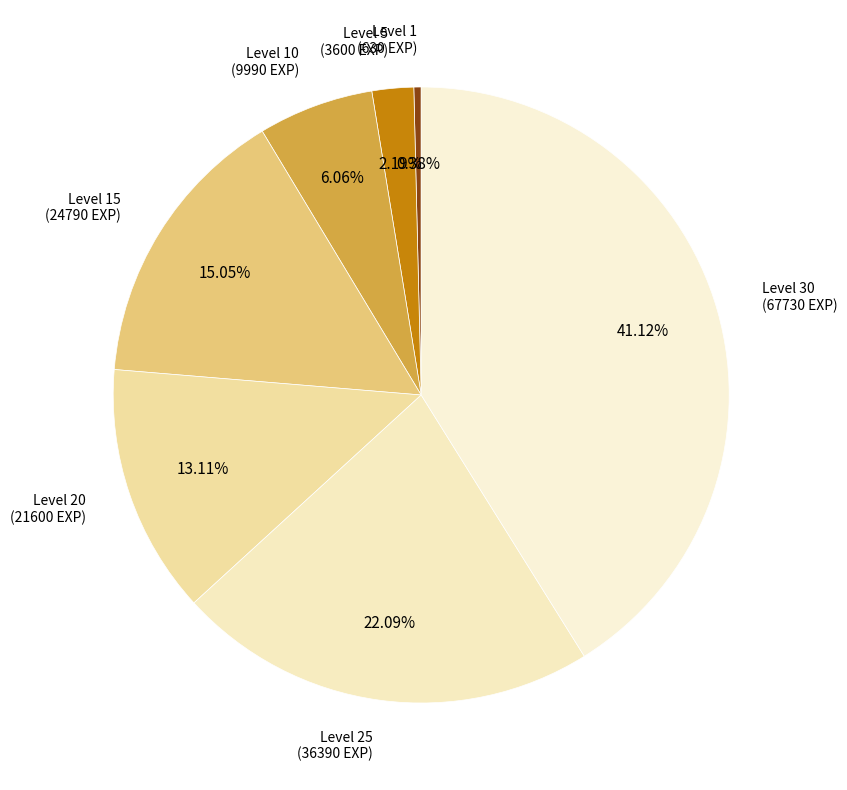

How many segments does this pie chart have?

7